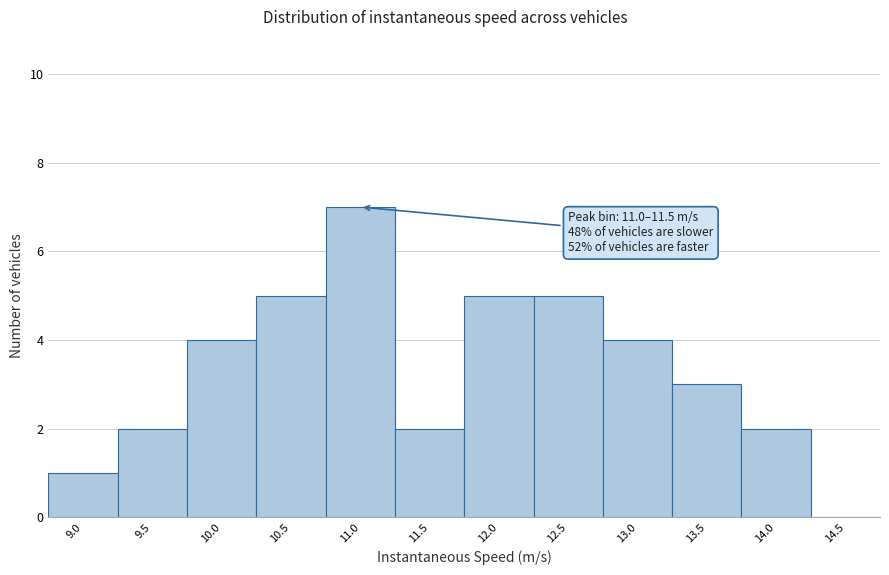

Reading left to right, extract all data points from this chart.

9.0=1	9.5=2	10.0=4	10.5=5	11.0=7	11.5=2	12.0=5	12.5=5	13.0=4	13.5=3	14.0=2	14.5=0